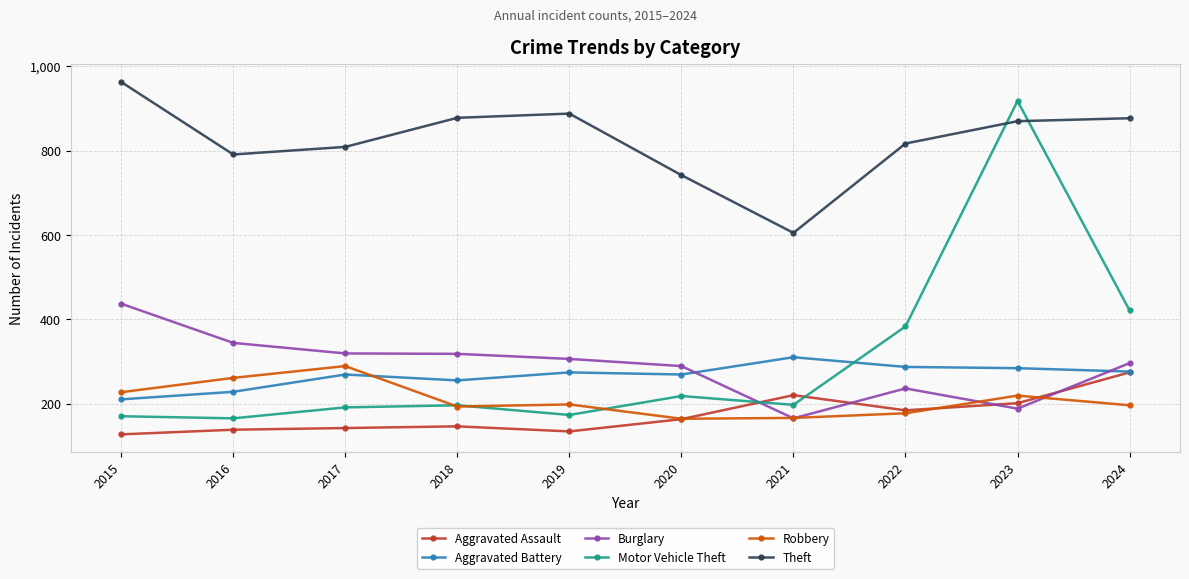

Which series ends up on top after the final intersection of Motor Vehicle Theft and Aggravated Battery?

Motor Vehicle Theft